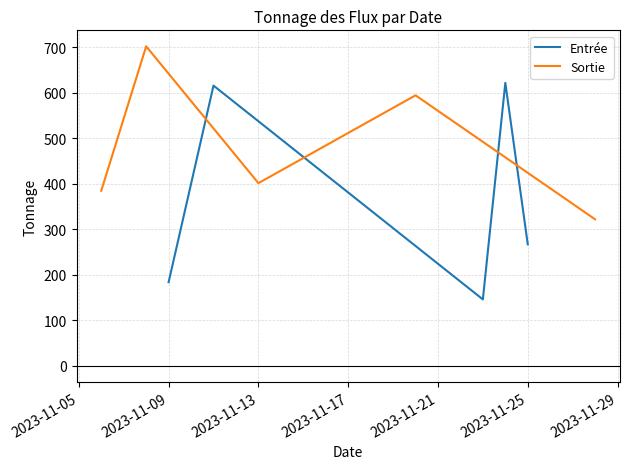

Which series has the largest total across all categories?

Sortie